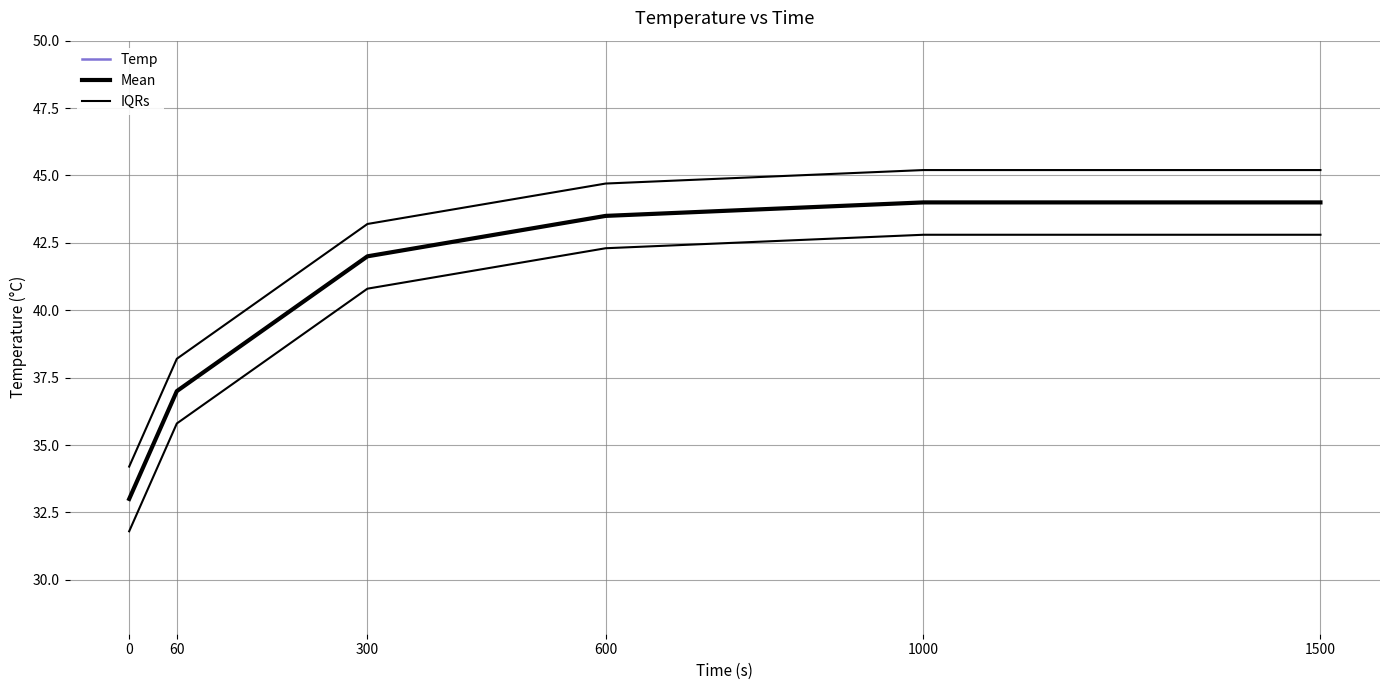

How many series are shown in this chart?

3